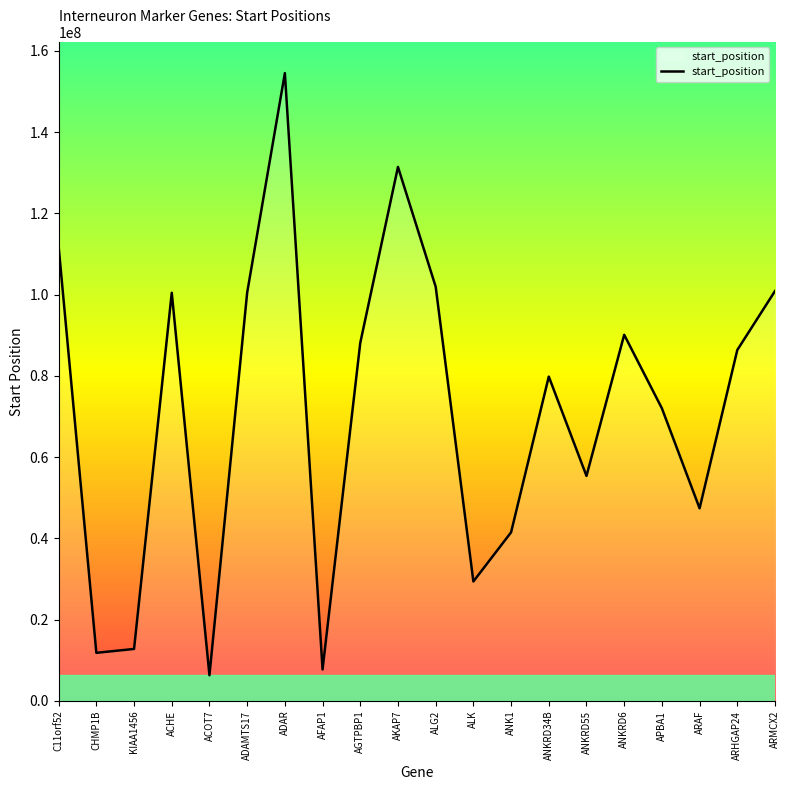

Count the number of categories in the chart.

20